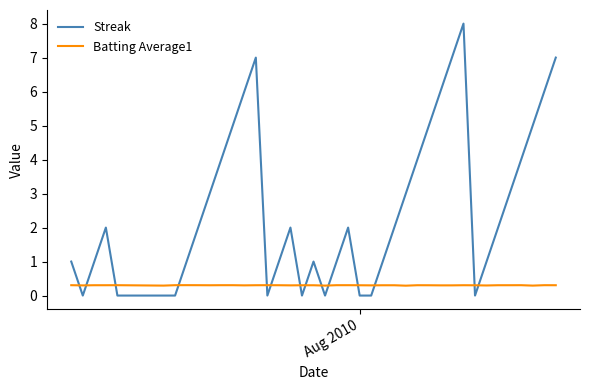

Which series has the largest total across all categories?

Streak